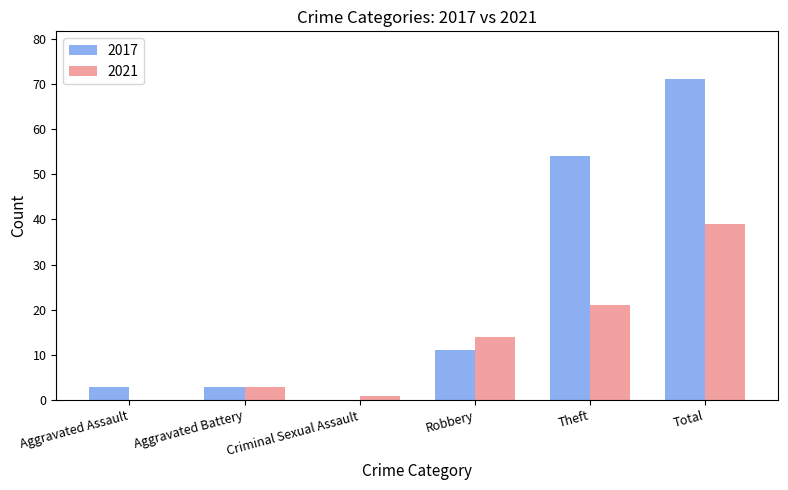

What is the sum of all 2021 values?

78